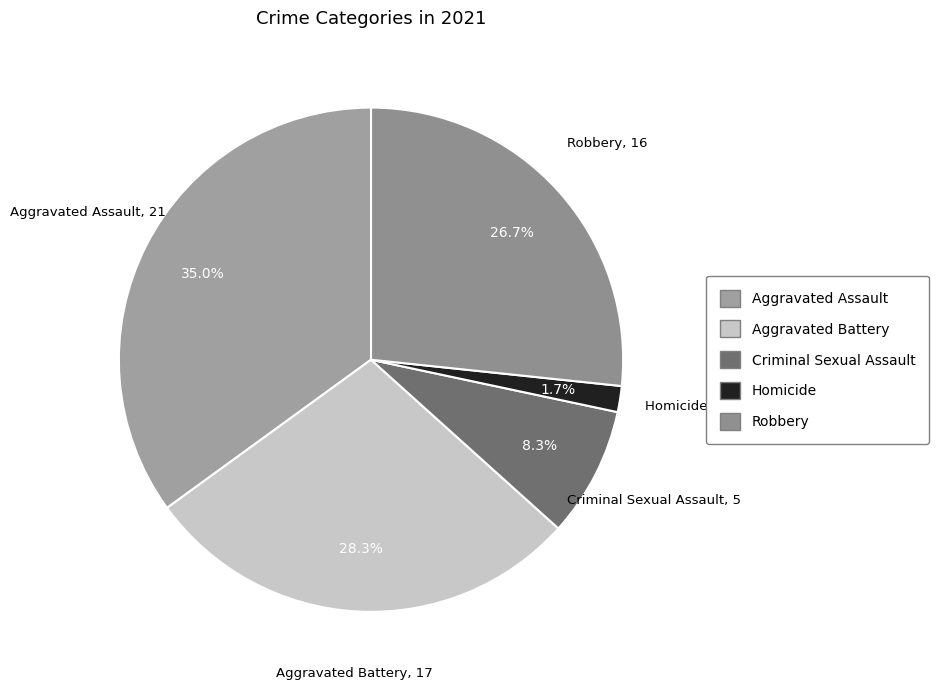

Which category has the biggest portion of the pie?

Aggravated Assault